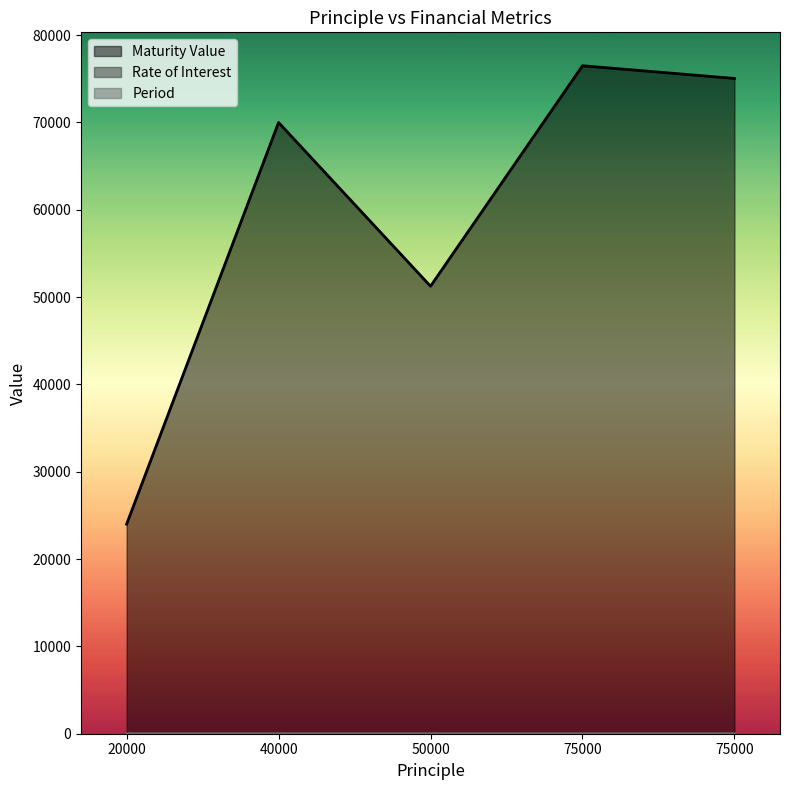

Does the chart display data point markers on the line(s)?

No